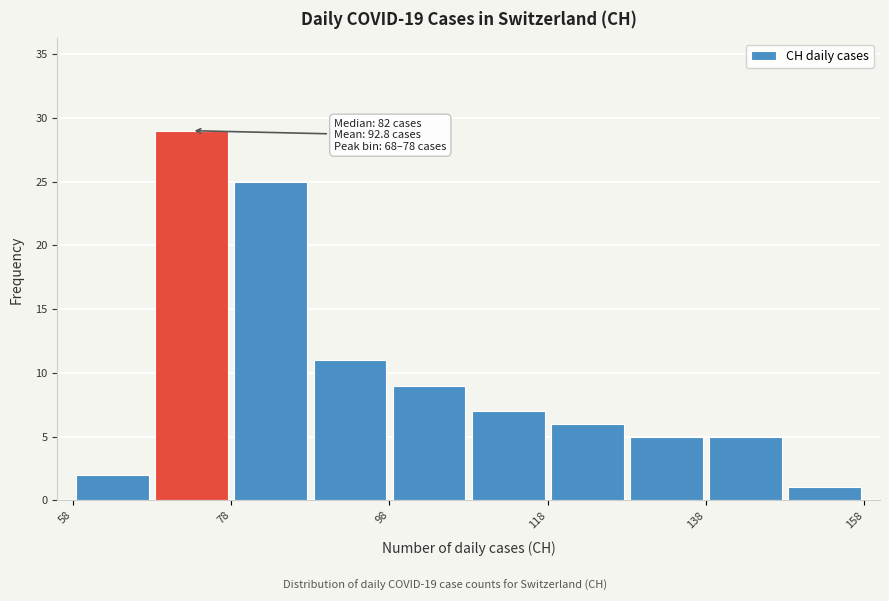

Which range on the x-axis has the tallest bar?

68 to 78